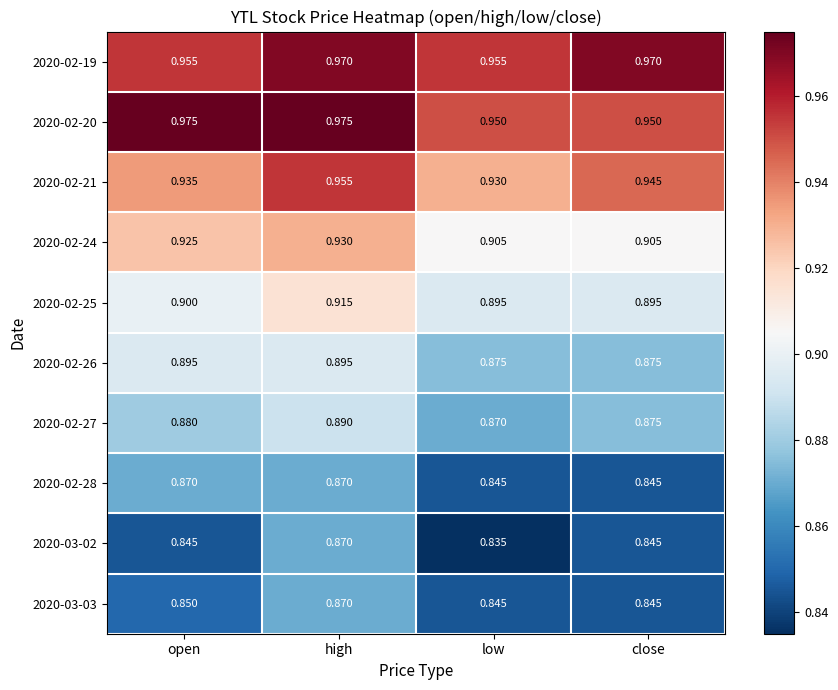

Which series has the largest range (max minus min)?

2020-03-02